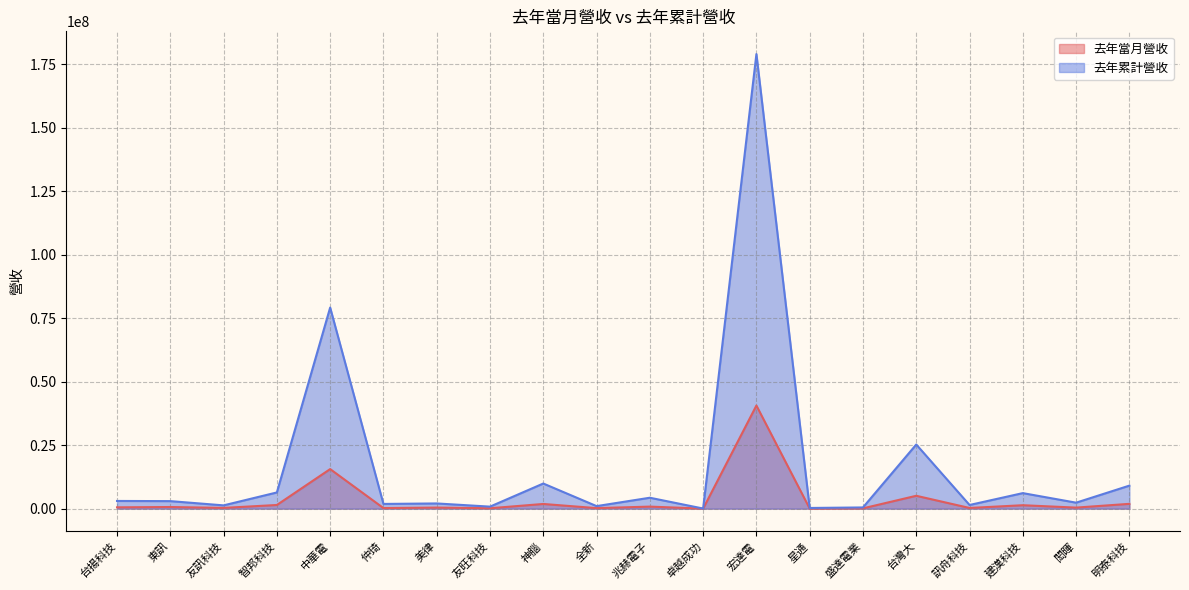

At which category is the sum across all series the highest?

宏達電